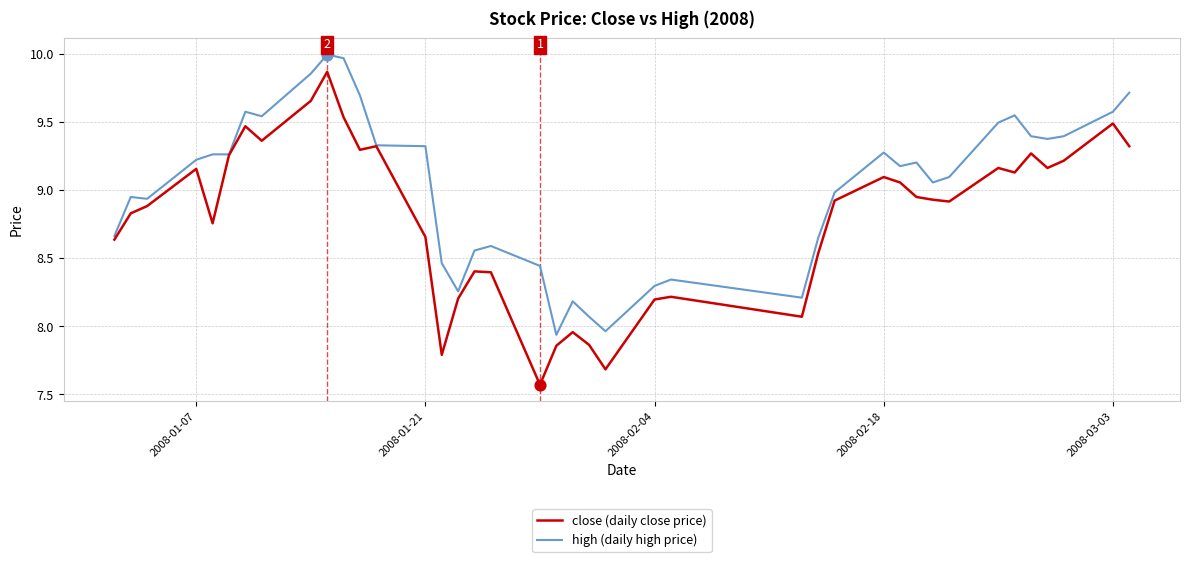

Which series has the largest total across all categories?

high (daily high price)